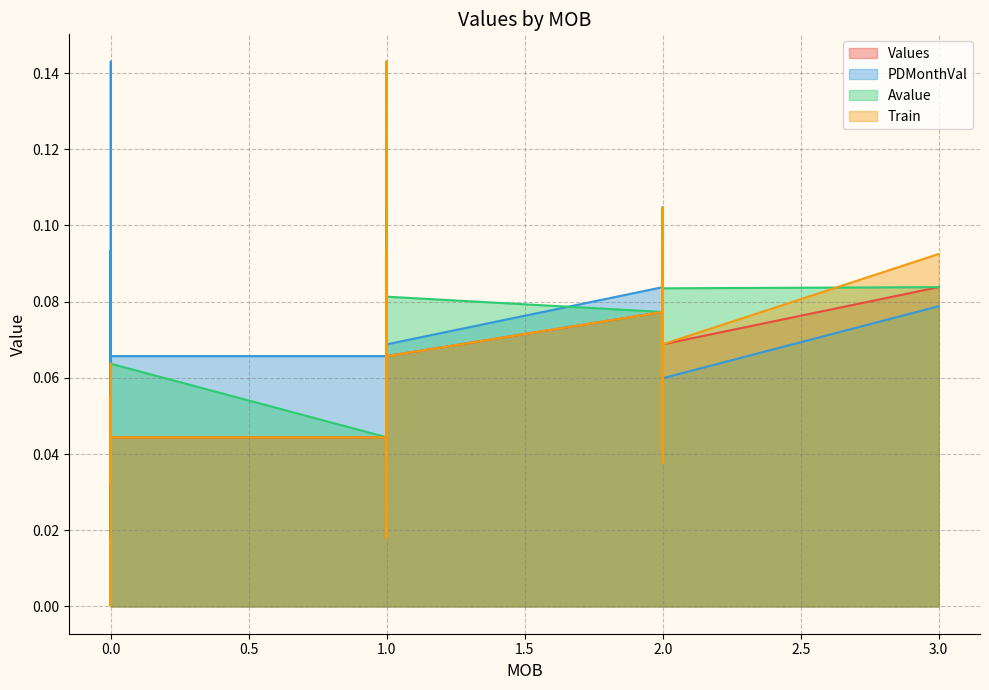

How many lines are shown in the chart?

4